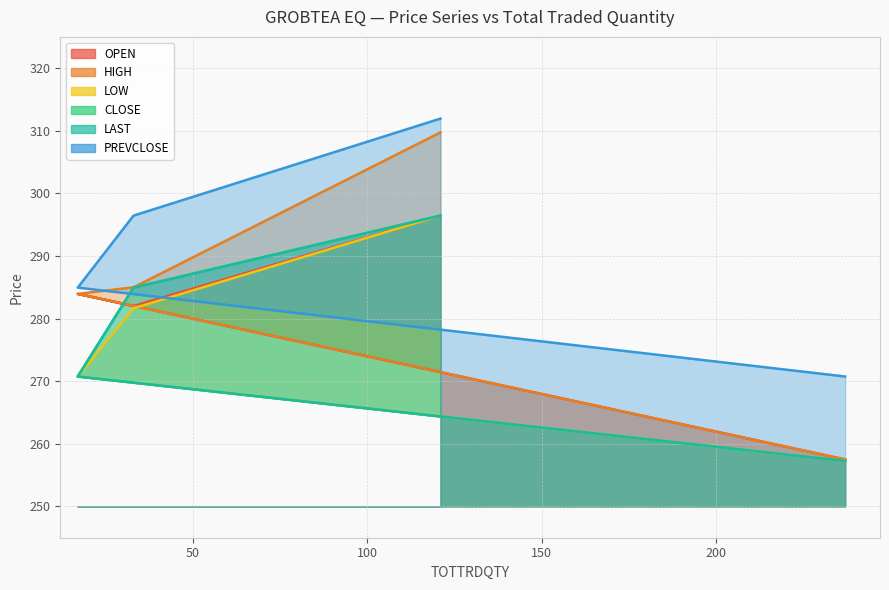

How many data points in OPEN are above 283?

2